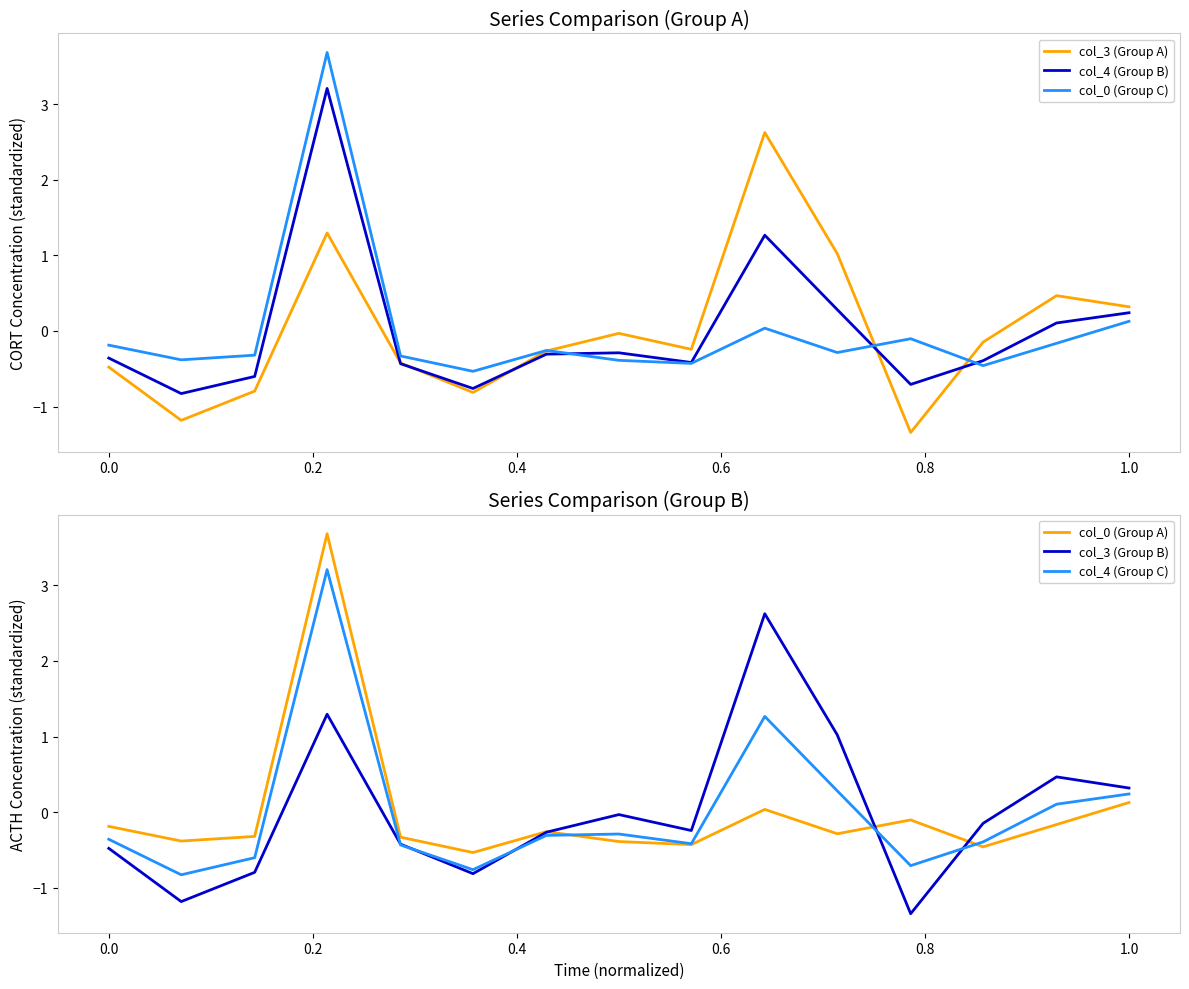

What is the minimum value for col_0 (Group C)?

-0.5